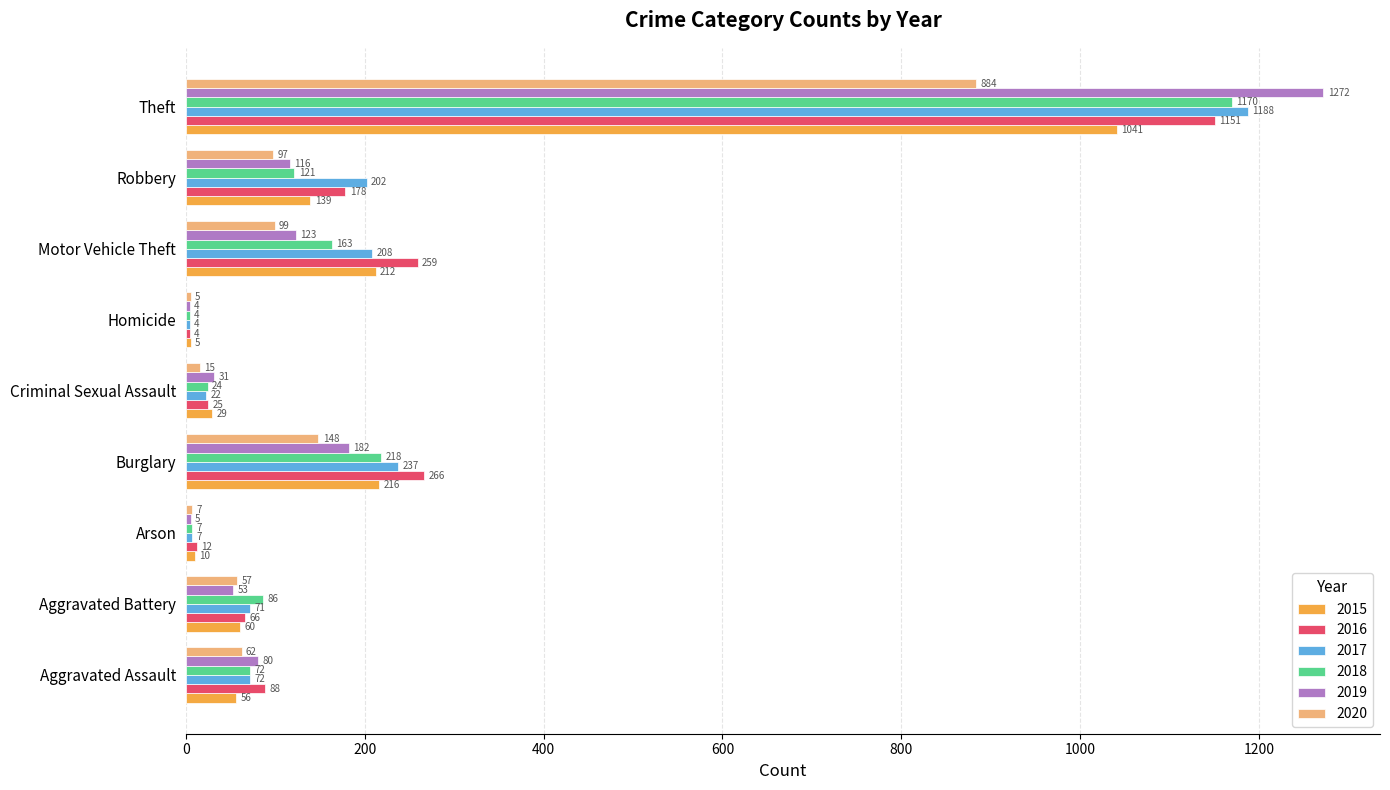

What is the sum of the 2020 values at Aggravated Assault and Homicide?

67